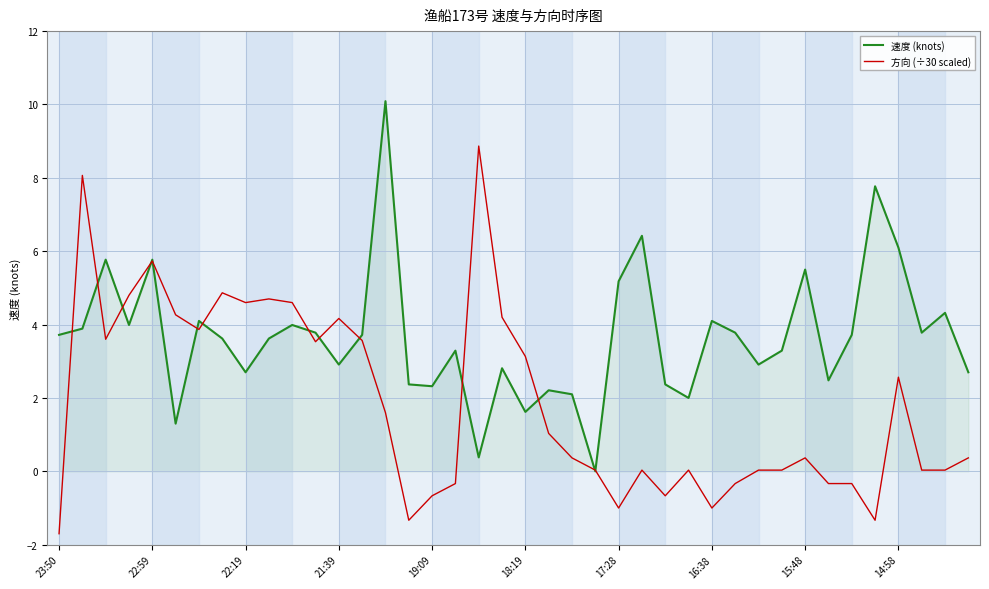

Rank the series by their maximum value, from highest to lowest.

速度 (knots), 方向 (÷30 scaled)